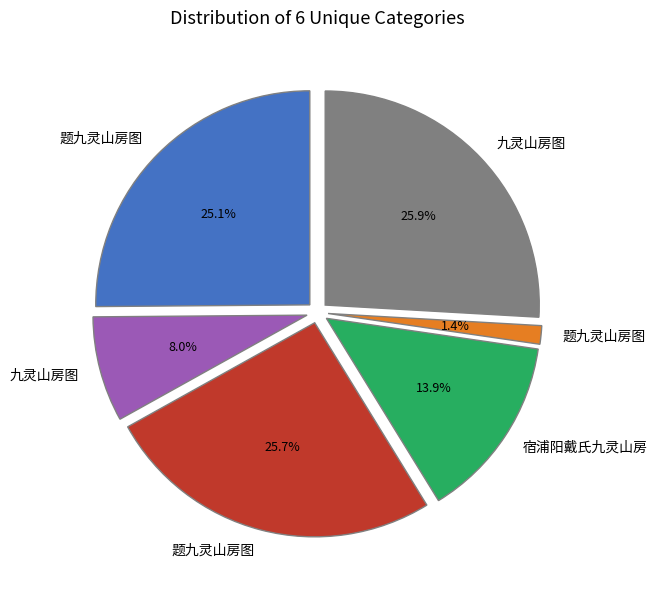

Count the number of slices in the pie.

6